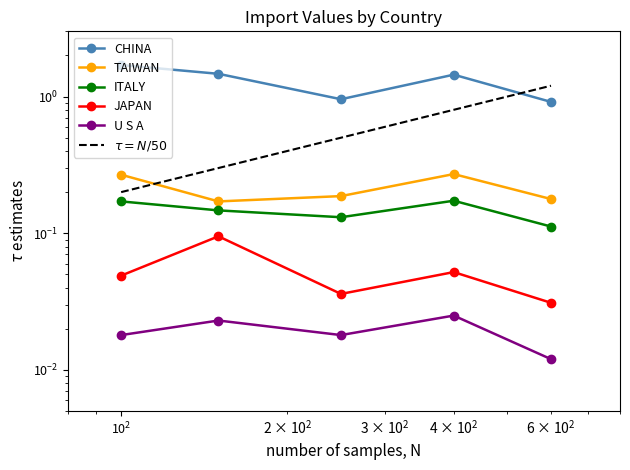

True or false: TAIWAN and U S A intersect in this chart.

False